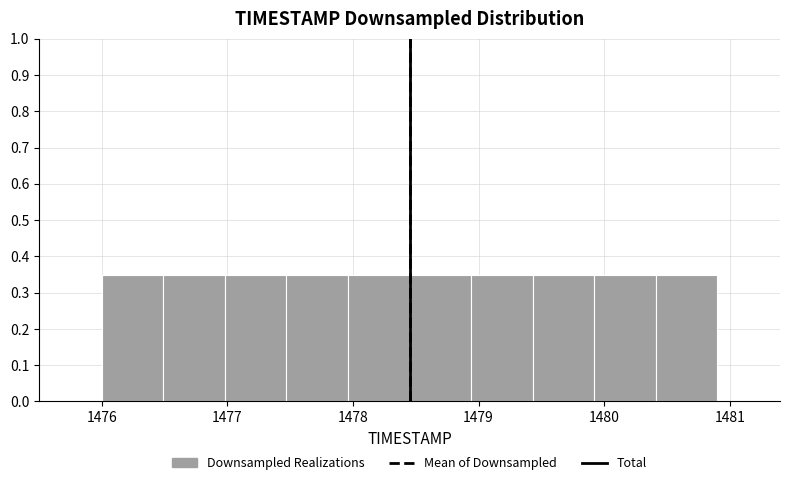

Reading left to right, transcribe this chart: for each bar, give the range it covers on the x-axis and its height. Neither the bar edges nor the heights are printed on the chart, so give them approximately, as read against the axes.

1476.00 to 1476.49: 0.35
1476.49 to 1476.98: 0.35
1476.98 to 1477.47: 0.35
1477.47 to 1477.96: 0.35
1477.96 to 1478.45: 0.35
1478.45 to 1478.94: 0.35
1478.94 to 1479.43: 0.35
1479.43 to 1479.92: 0.35
1479.92 to 1480.41: 0.35
1480.41 to 1480.90: 0.35